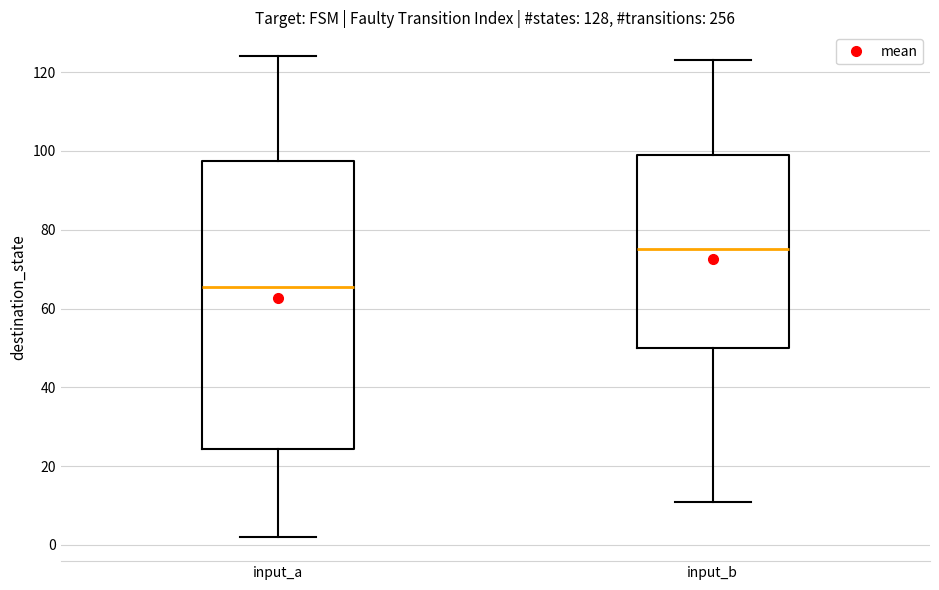

Which box's median line is the highest?

input_b